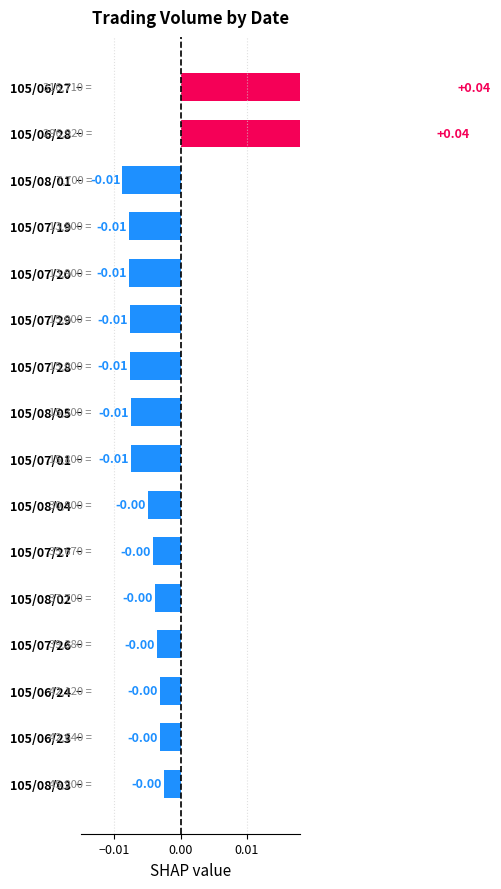

True or false: the data shows -0.0 at 105/07/20.

False